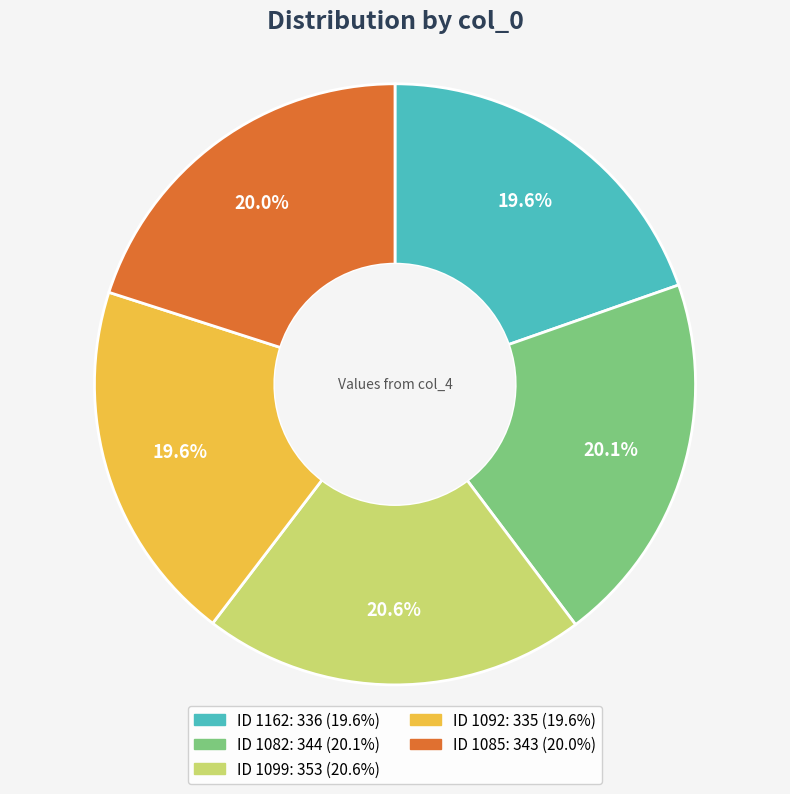

Is there a majority slice in this chart?

No